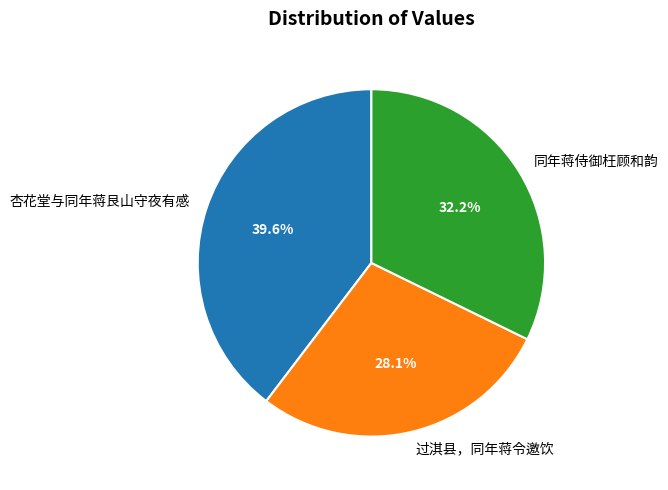

What portion of the pie excludes 过淇县，同年蒋令邀饮?

71.9%